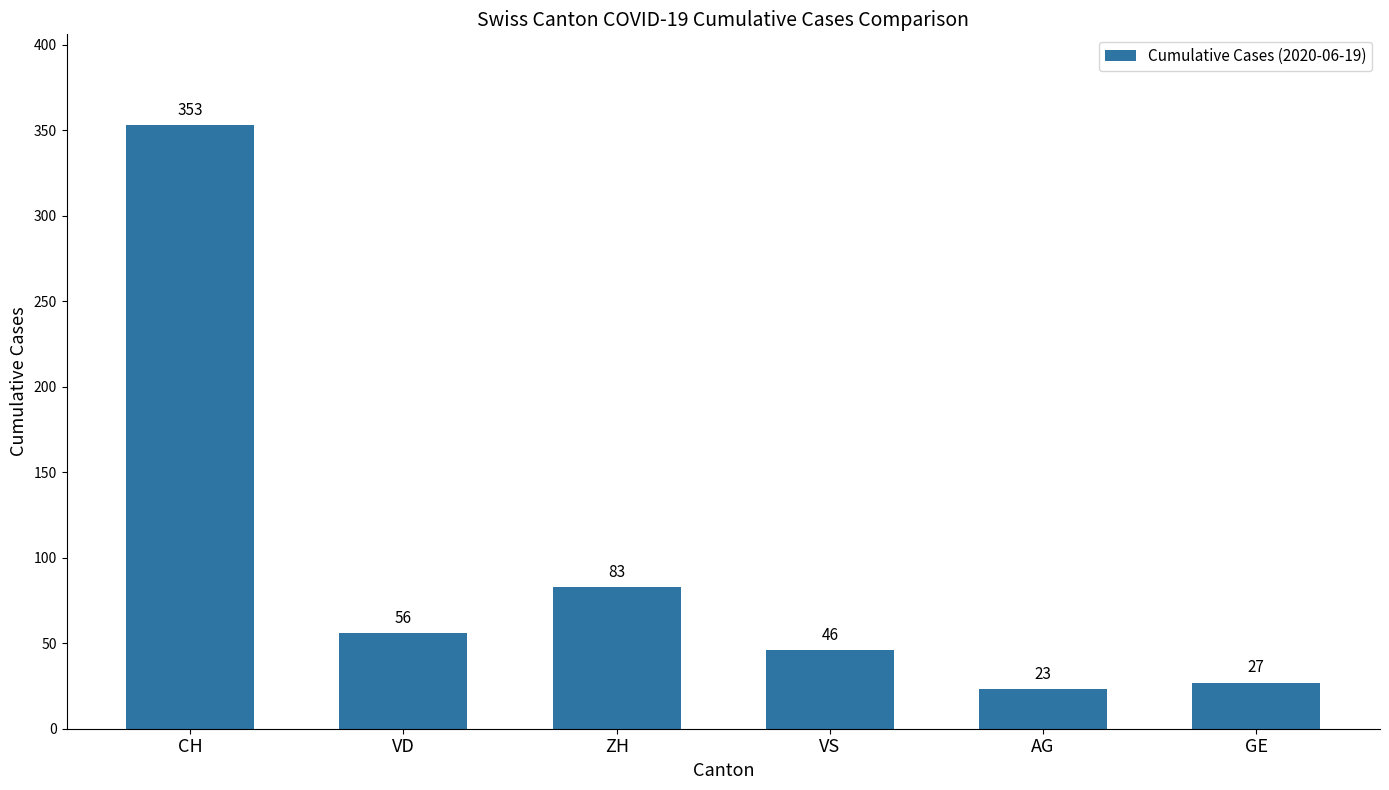

At which category does the chart reach its peak across all series?

CH